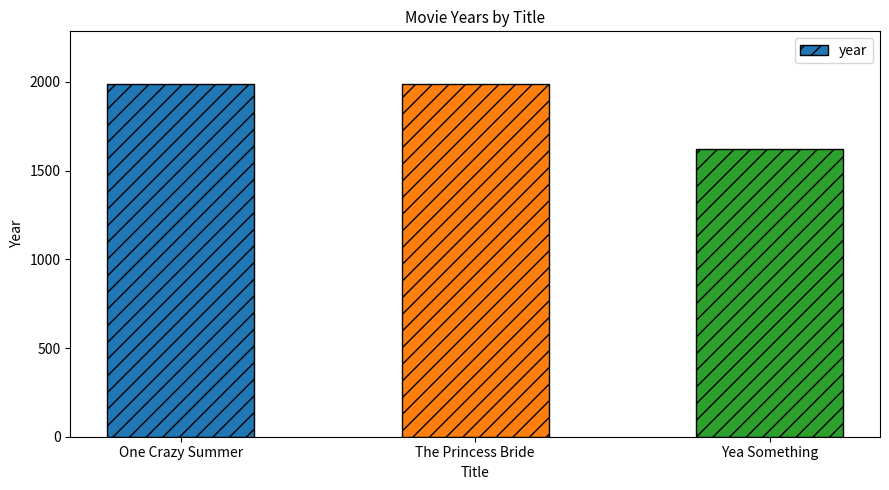

Where is the data nearest to the value 1805?

One Crazy Summer